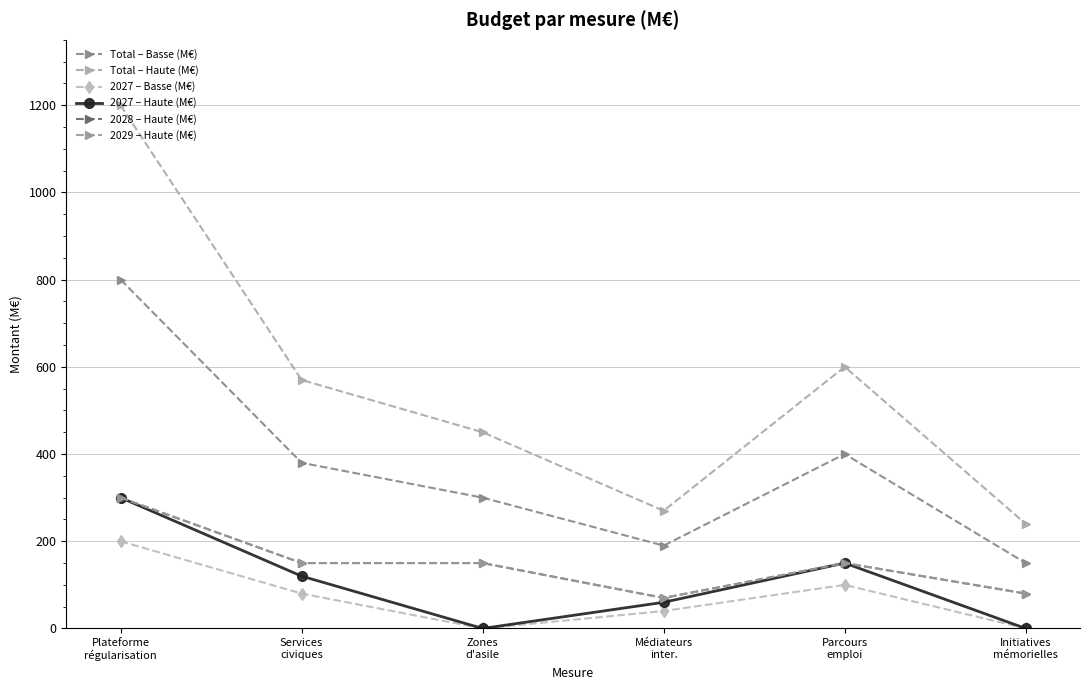

Reading left to right, list all the values displayed in this chart.

Total – Basse (M€): Plateforme
régularisation=800	Services
civiques=380	Zones
d'asile=300	Médiateurs
inter.=190	Parcours
emploi=400	Initiatives
mémorielles=150
Total – Haute (M€): Plateforme
régularisation=1200	Services
civiques=570	Zones
d'asile=450	Médiateurs
inter.=270	Parcours
emploi=600	Initiatives
mémorielles=240
2027 – Basse (M€): Plateforme
régularisation=200	Services
civiques=80	Zones
d'asile=0	Médiateurs
inter.=40	Parcours
emploi=100	Initiatives
mémorielles=0
2027 – Haute (M€): Plateforme
régularisation=300	Services
civiques=120	Zones
d'asile=0	Médiateurs
inter.=60	Parcours
emploi=150	Initiatives
mémorielles=0
2028 – Haute (M€): Plateforme
régularisation=300	Services
civiques=150	Zones
d'asile=150	Médiateurs
inter.=70	Parcours
emploi=150	Initiatives
mémorielles=80
2029 – Haute (M€): Plateforme
régularisation=300	Services
civiques=150	Zones
d'asile=150	Médiateurs
inter.=70	Parcours
emploi=150	Initiatives
mémorielles=80